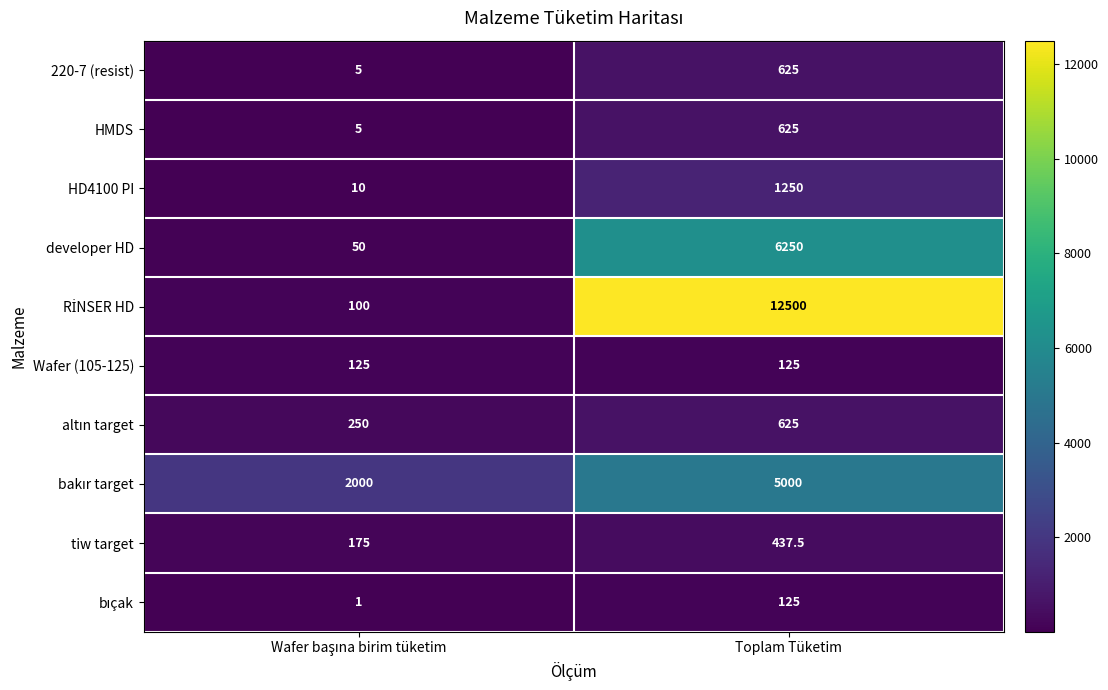

True or false: tiw target has a value of 437.5 at Toplam Tüketim.

True